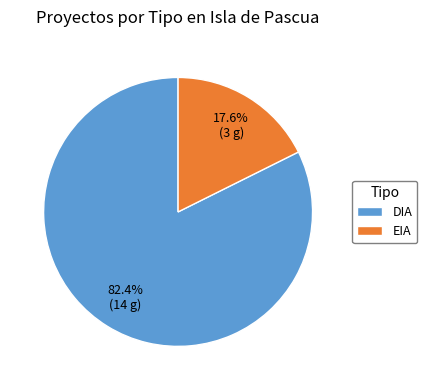

To the nearest percent, what is the combined percentage of DIA and EIA?

100%